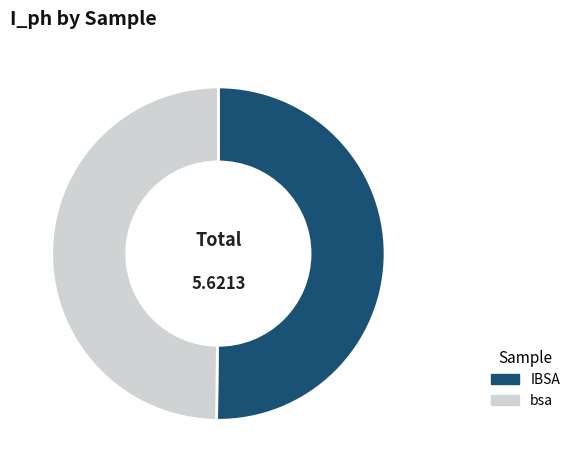

True or false: IBSA accounts for 50% of the total.

True